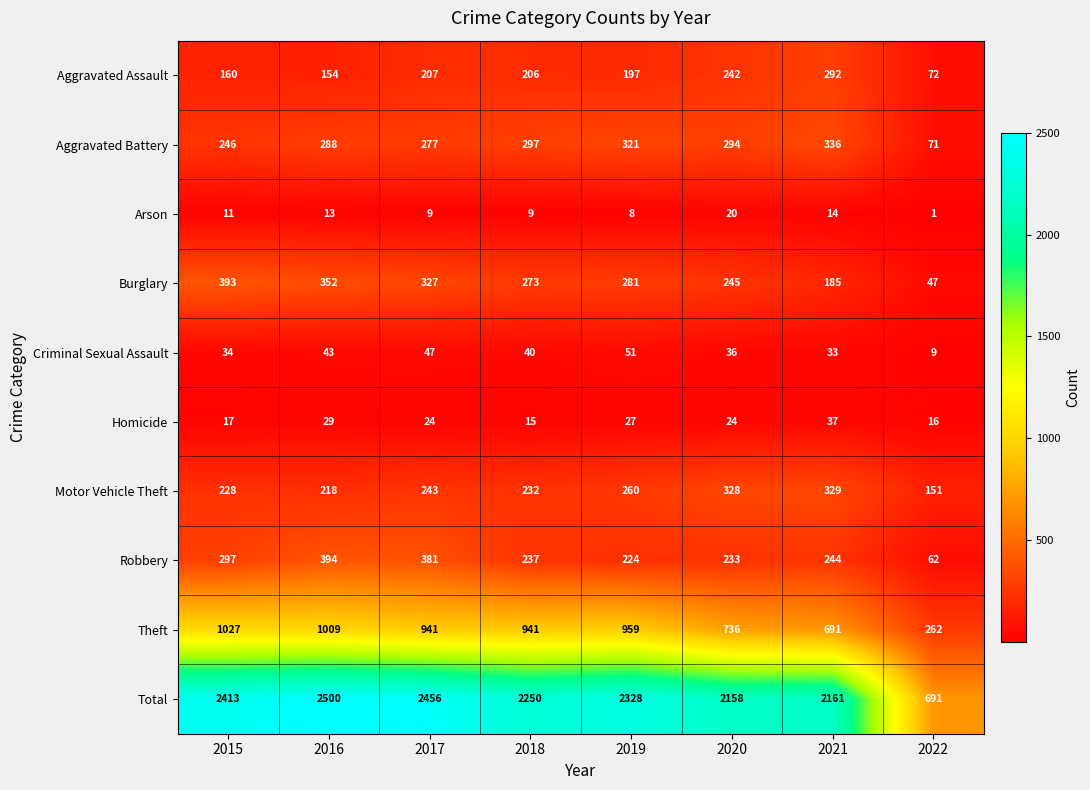

What is the greatest value displayed?

2500